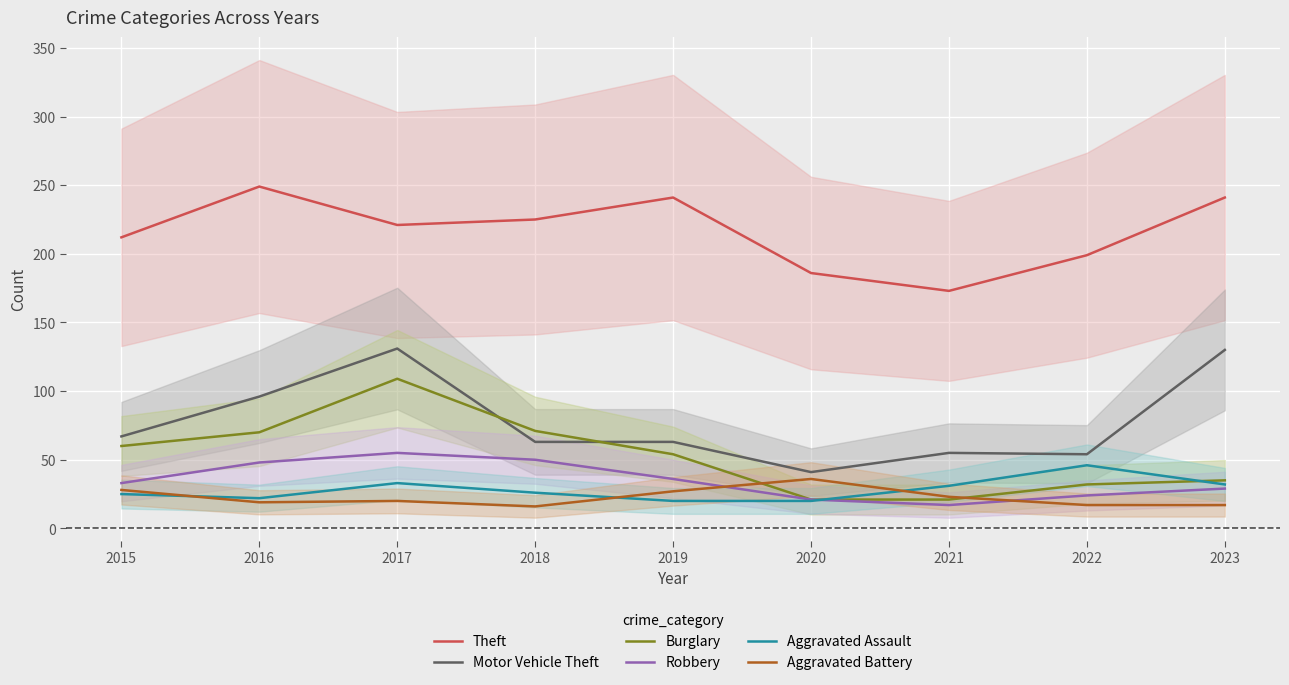

Reading left to right, what are all the values shown in this chart?

Theft: 212	249	221	225	241	186	173	199	241
Motor Vehicle Theft: 67	96	131	63	63	41	55	54	130
Burglary: 60	70	109	71	54	21	21	32	35
Robbery: 33	48	55	50	36	21	17	24	29
Aggravated Assault: 25	22	33	26	20	20	31	46	32
Aggravated Battery: 28	19	20	16	27	36	23	17	17